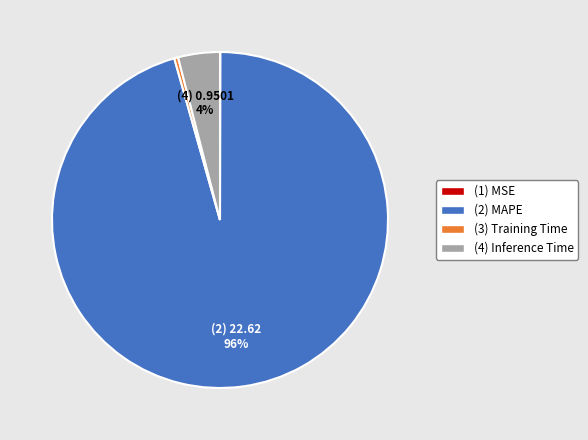

To the nearest percent, what is the average slice percentage?

25%